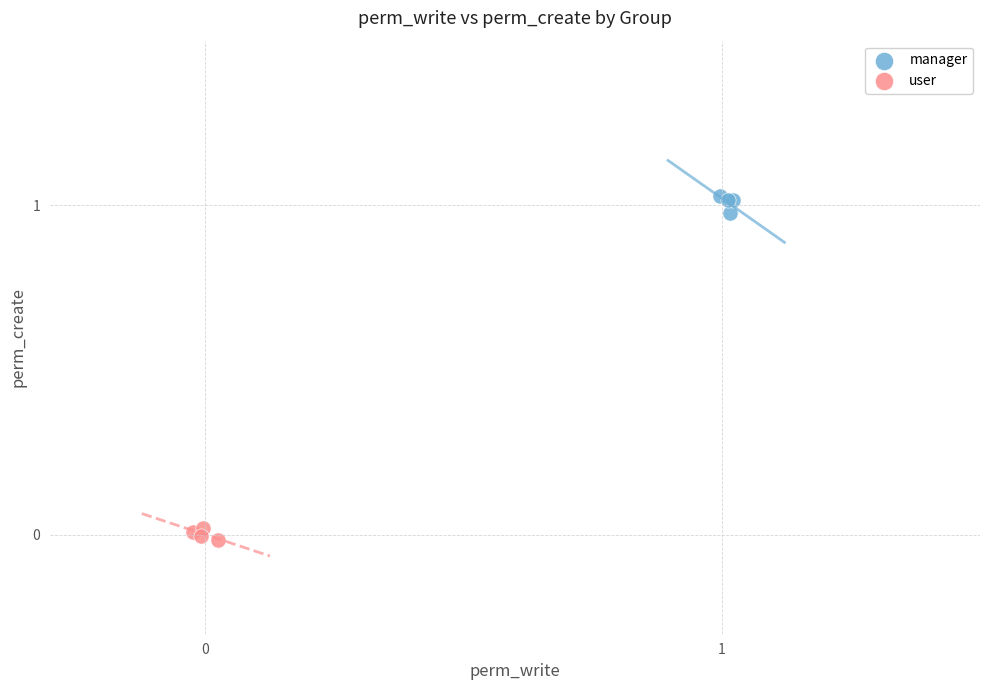

Which series contains the highest Y value?

manager